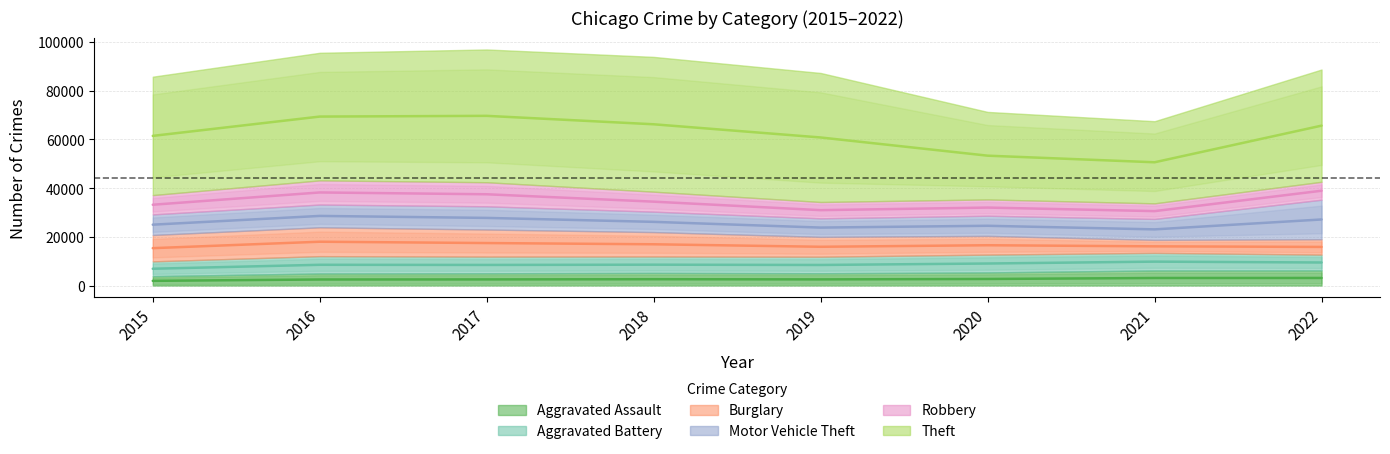

Where does the Robbery series first go above 7927?

2016